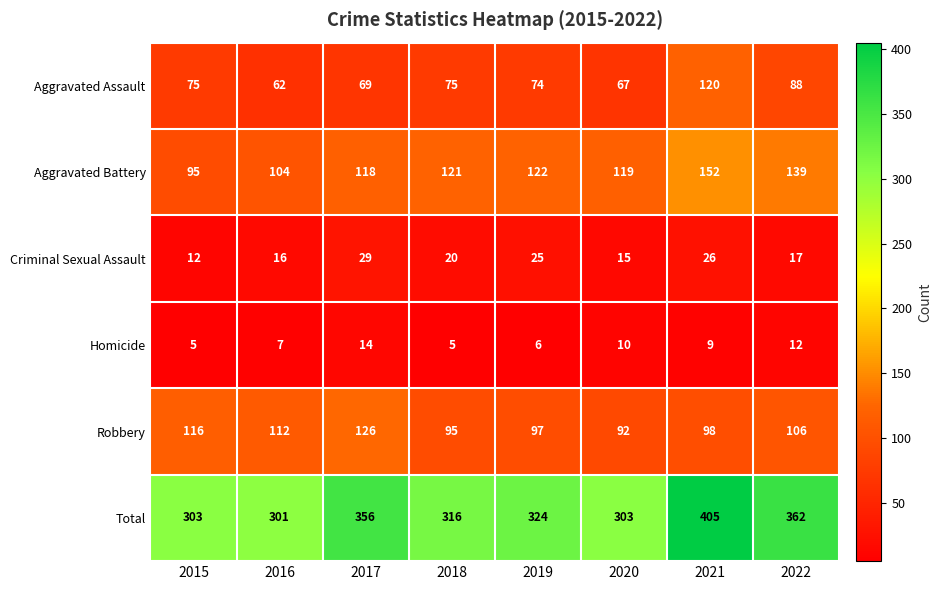

What is the greatest value displayed?

405